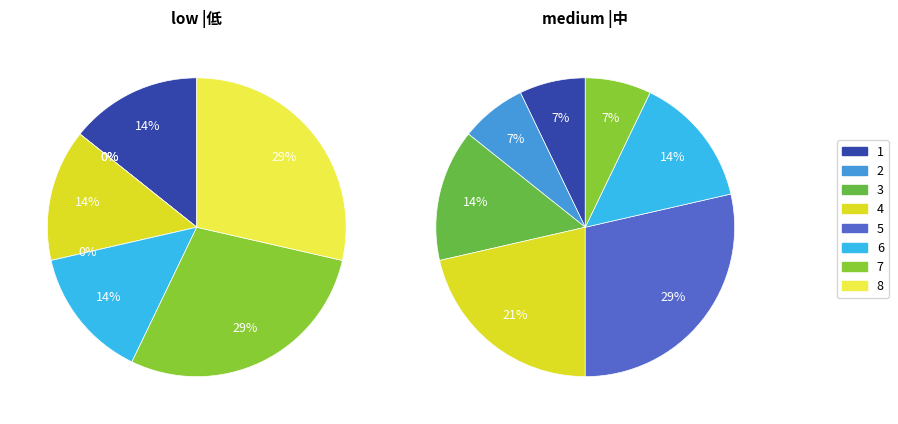

Do 7 and 5 together represent more than half of the pie?

No